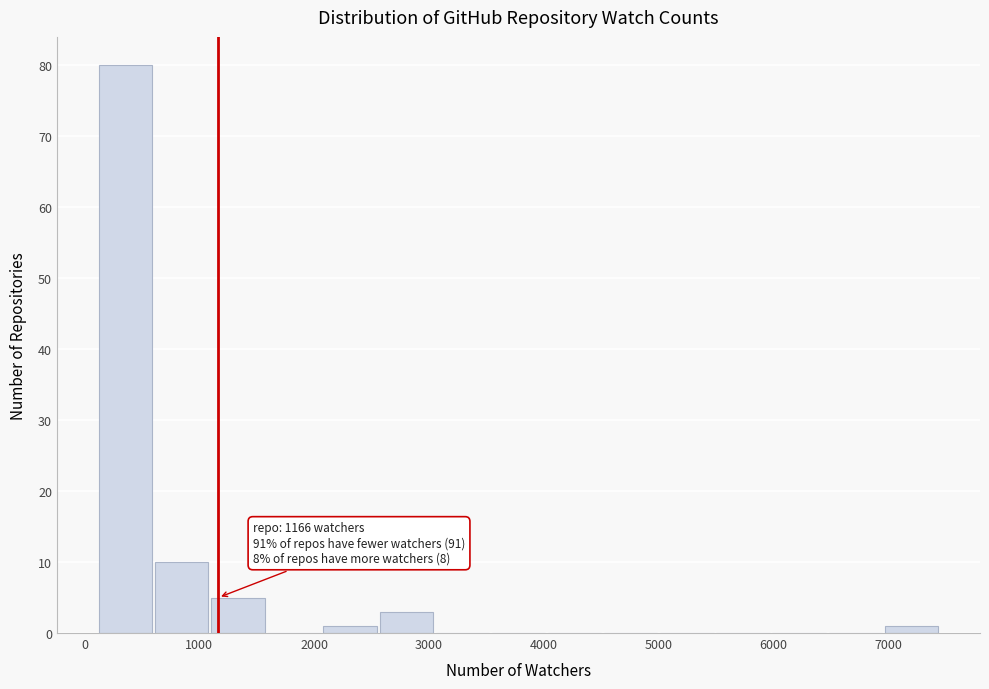

Over which range of the x-axis is the bar tallest?

100 to 600